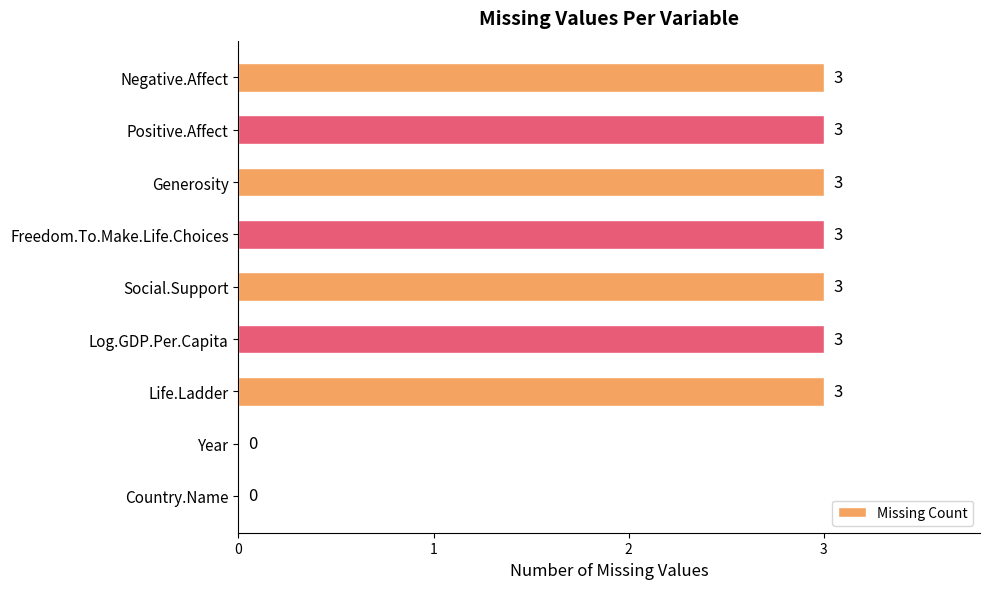

What is the greatest value displayed?

3